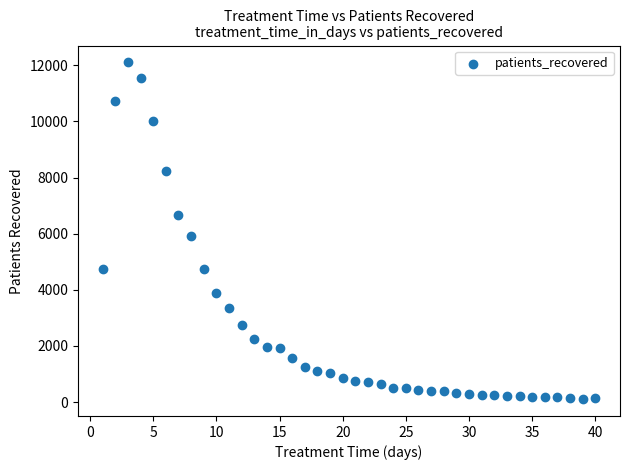

What is the range of Y values (max minus min)?

12002